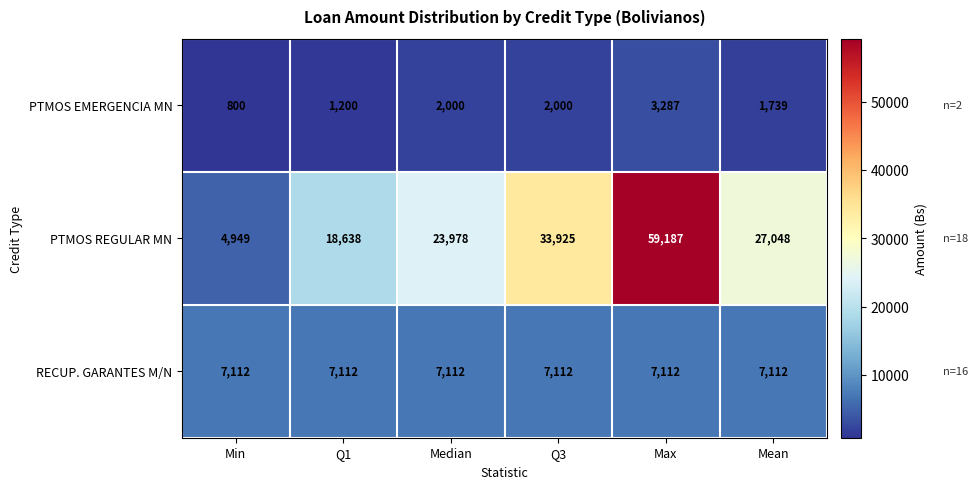

At which category is the sum across all series the highest?

Max